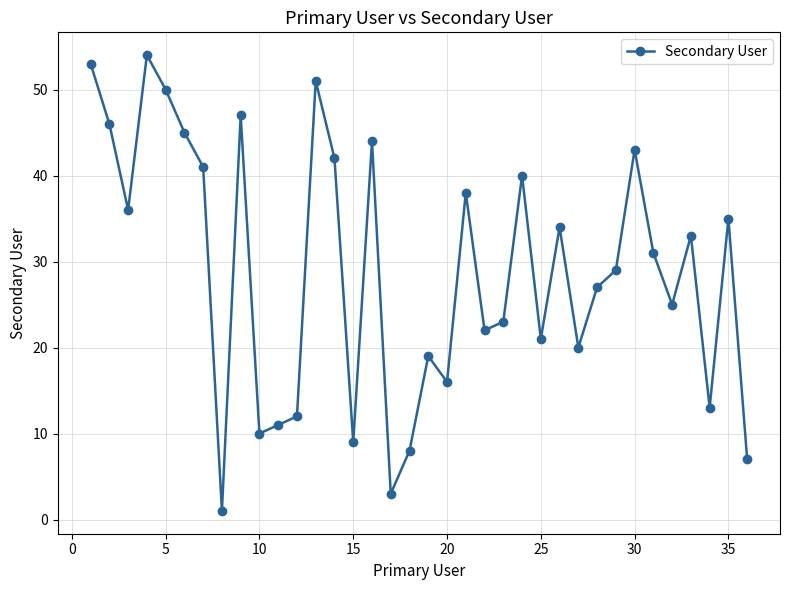

How many data points does each series have?

36